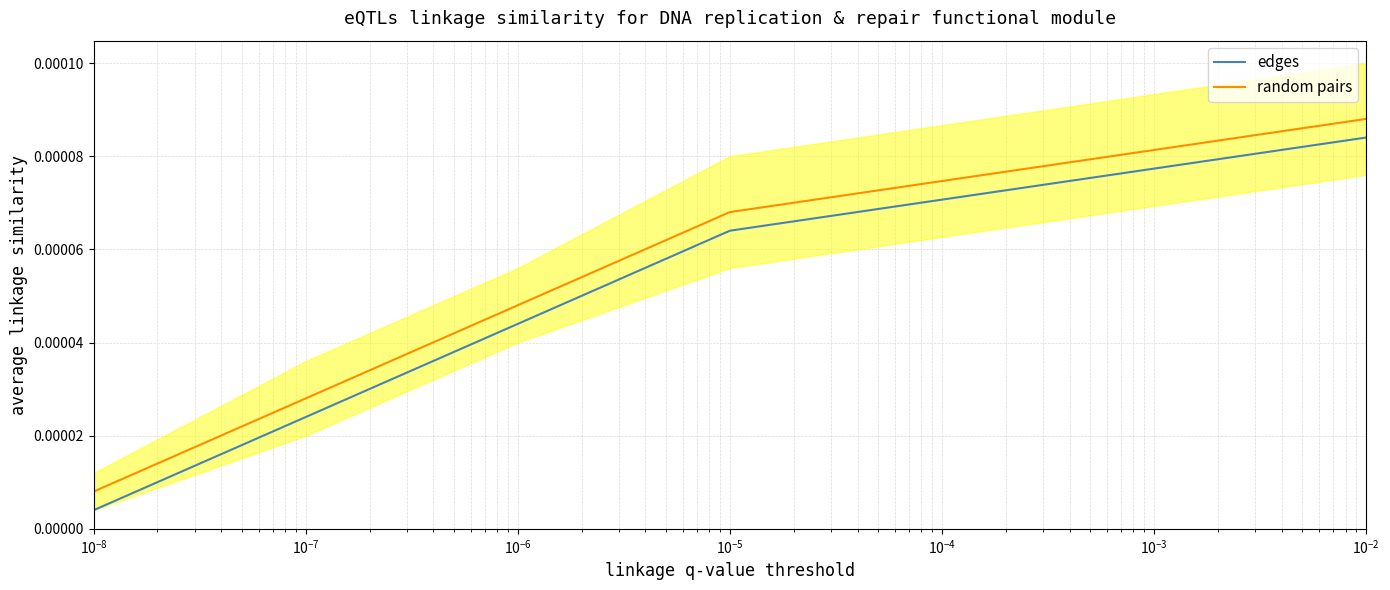

True or false: random pairs and edges intersect in this chart.

False